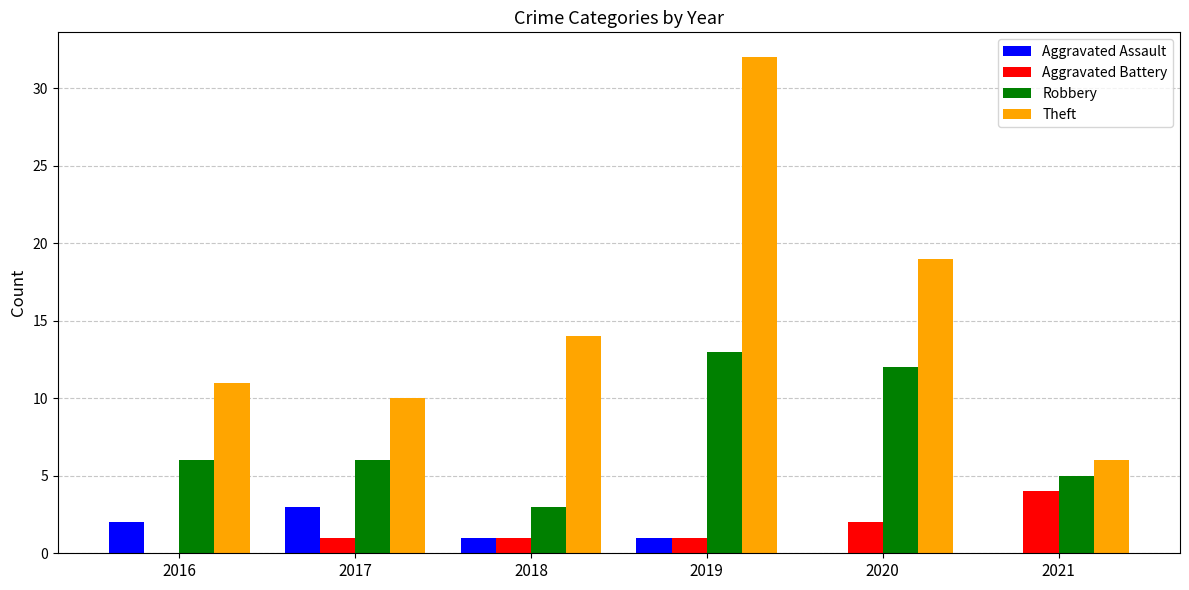

What is the highest value of the Robbery series?

13